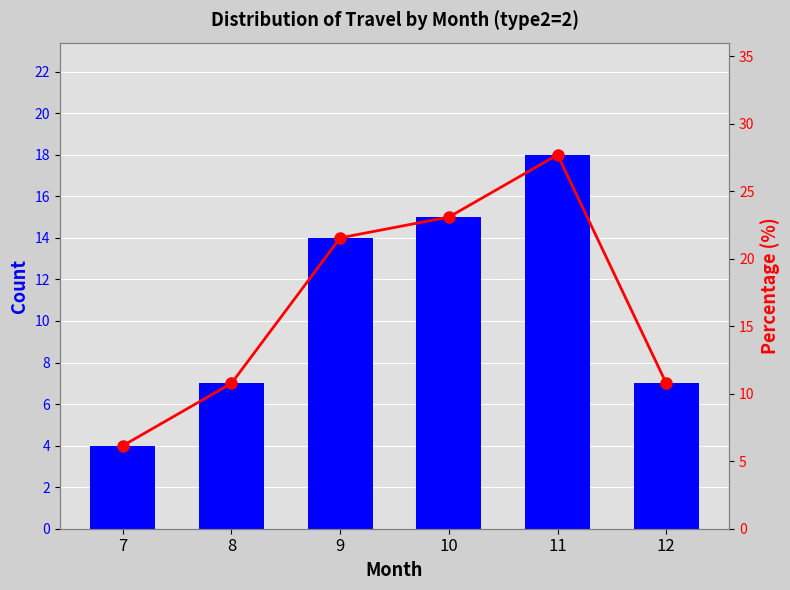

Reading left to right, list all the values displayed in this chart.

Count: 4.0	7.0	14.0	15.0	18.0	7.0
Percentage: 6.2	10.8	21.5	23.1	27.7	10.8